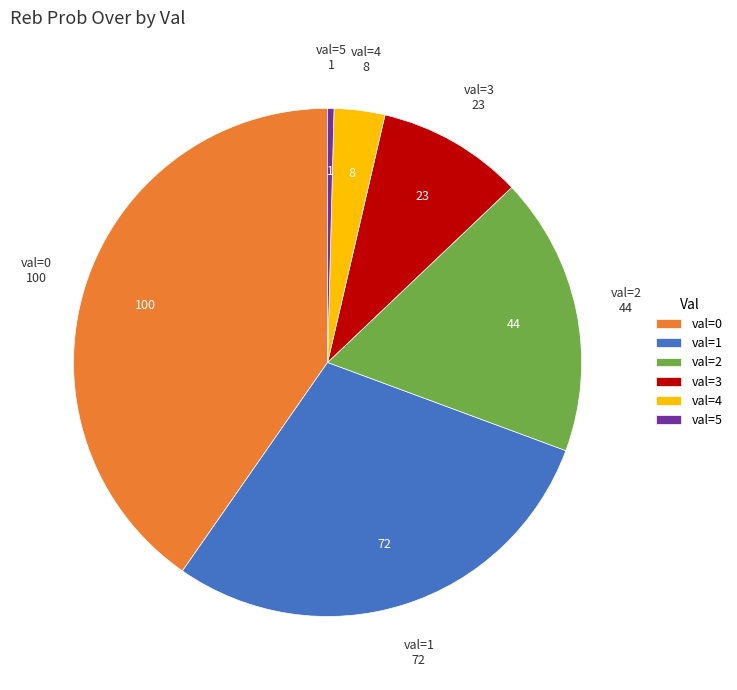

Rank the categories by value from highest to lowest.

val=0, val=1, val=2, val=3, val=4, val=5